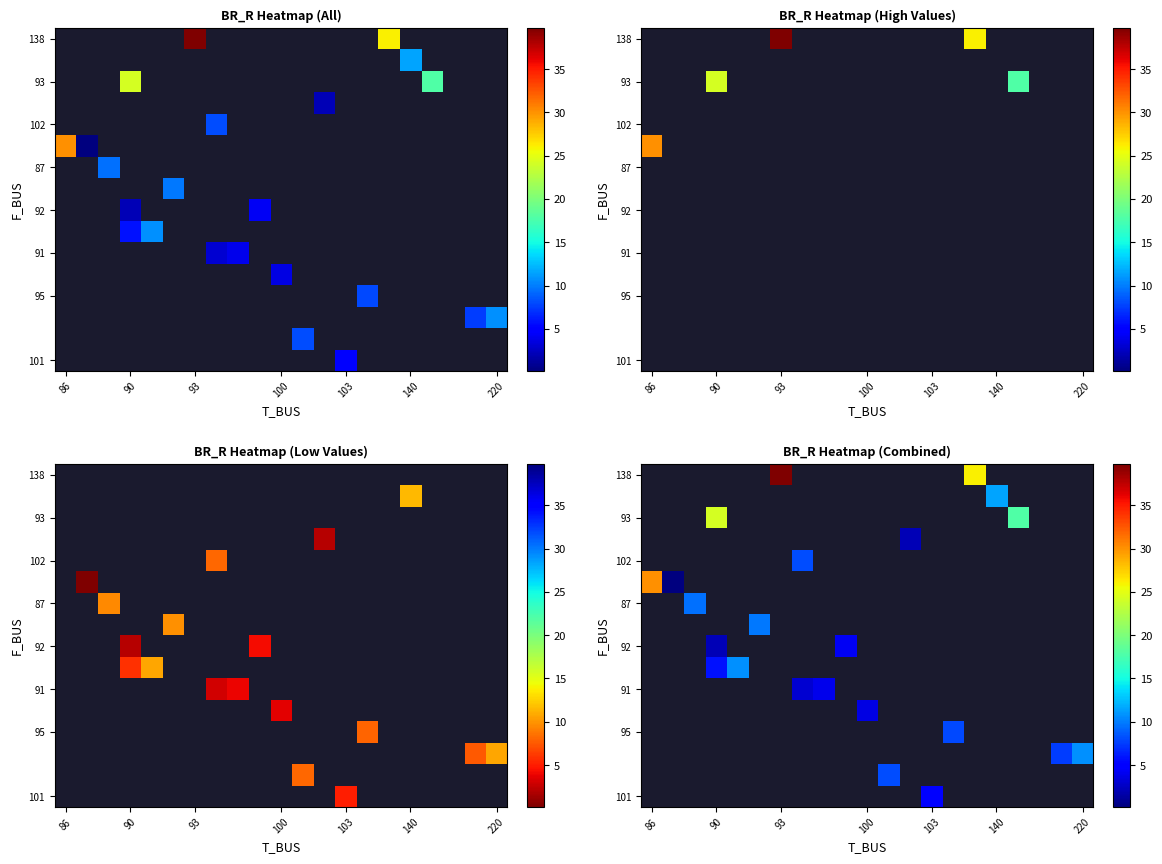

Count the number of data series in this chart.

16